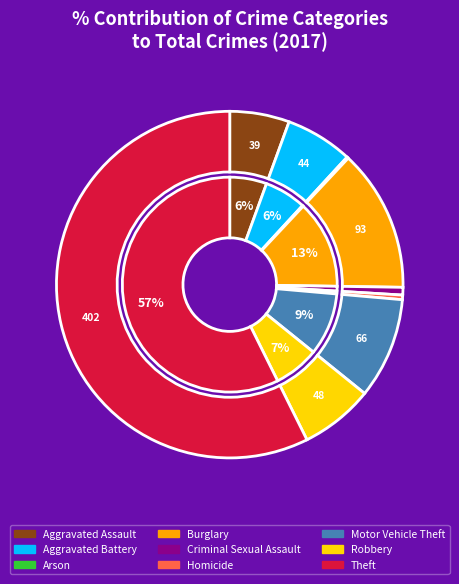

How many slices are in this pie chart?

9